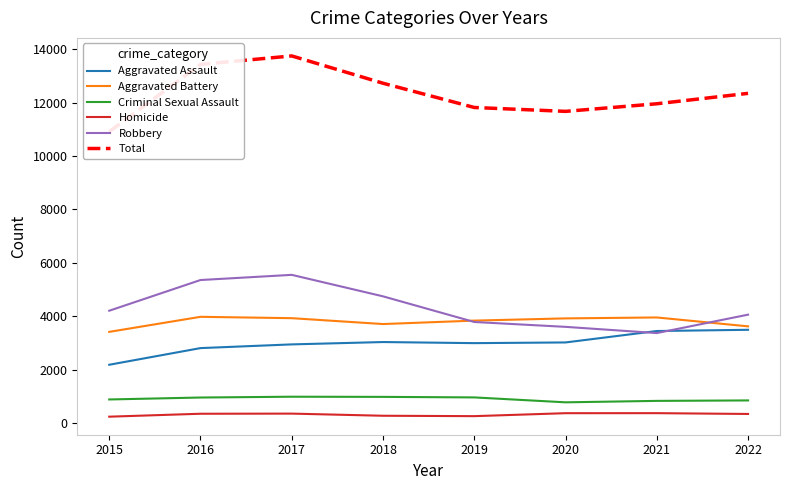

Reading left to right, transcribe all the data shown in this chart.

Aggravated Assault: 2015=2180	2016=2804	2017=2943	2018=3031	2019=2990	2020=3016	2021=3444	2022=3490
Aggravated Battery: 2015=3412	2016=3976	2017=3925	2018=3705	2019=3834	2020=3917	2021=3952	2022=3619
Criminal Sexual Assault: 2015=880	2016=953	2017=983	2018=977	2019=957	2020=773	2021=827	2022=844
Homicide: 2015=235	2016=345	2017=350	2018=270	2019=255	2020=366	2021=367	2022=337
Robbery: 2015=4204	2016=5354	2017=5548	2018=4743	2019=3782	2020=3600	2021=3367	2022=4057
Total: 2015=10911	2016=13432	2017=13749	2018=12726	2019=11818	2020=11672	2021=11957	2022=12347